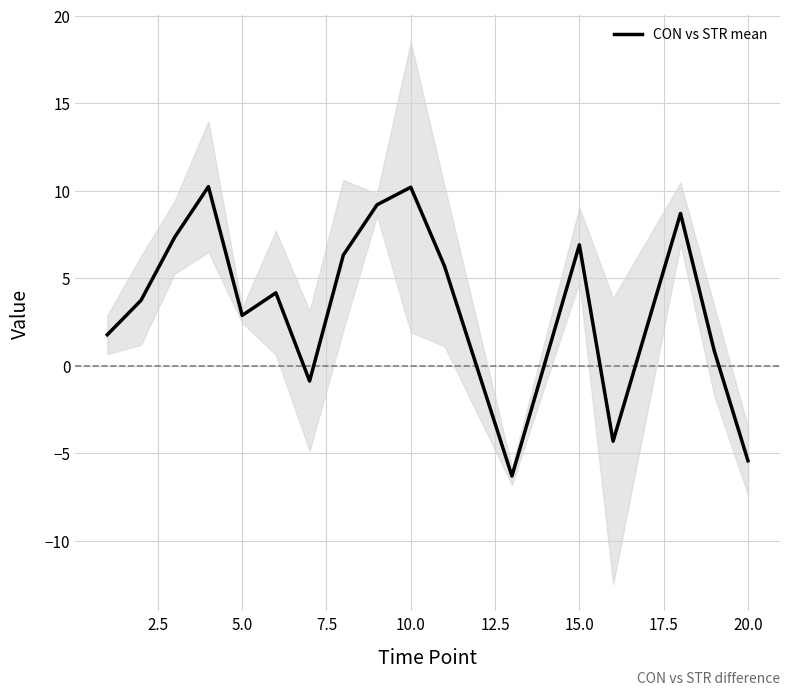

True or false: CON vs STR mean has a value of 1.4 at 5.0.

False